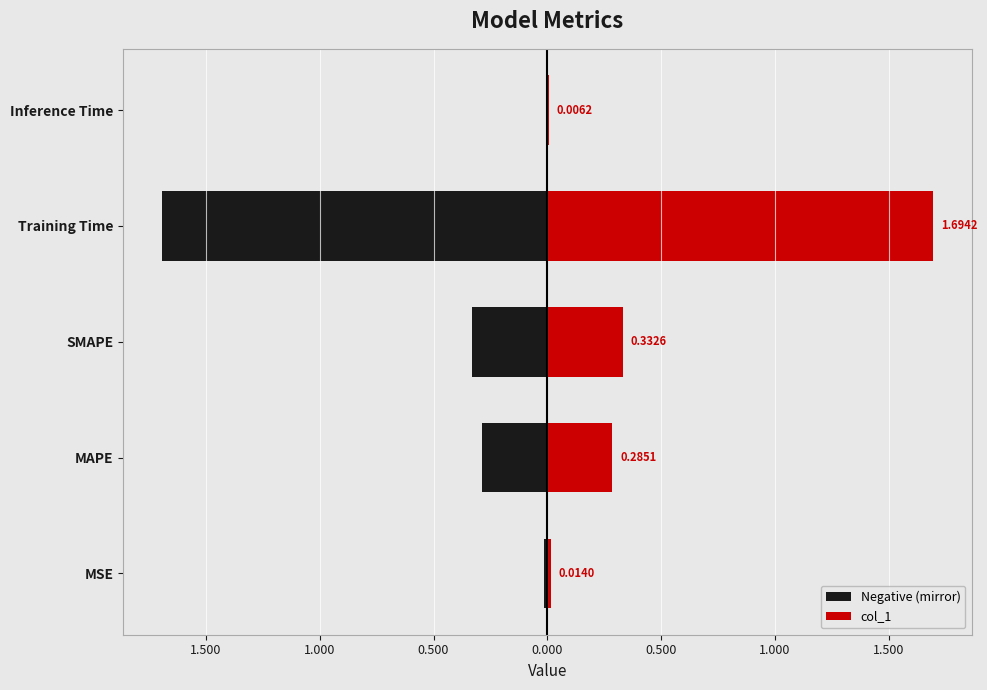

What is the average value of the Negative (mirror) series?

-0.5